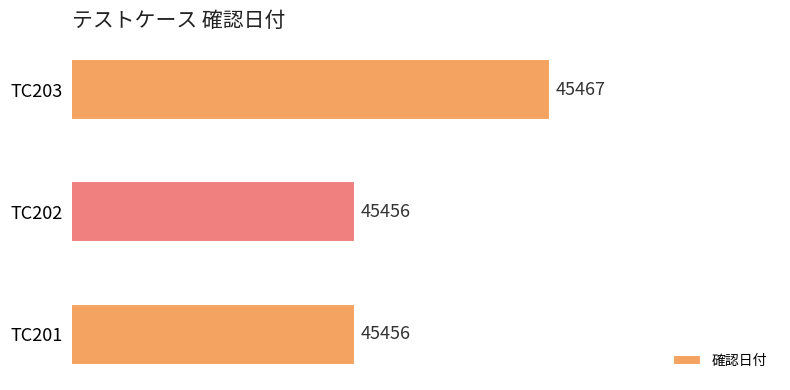

True or false: the data shows 80598 at TC201.

False